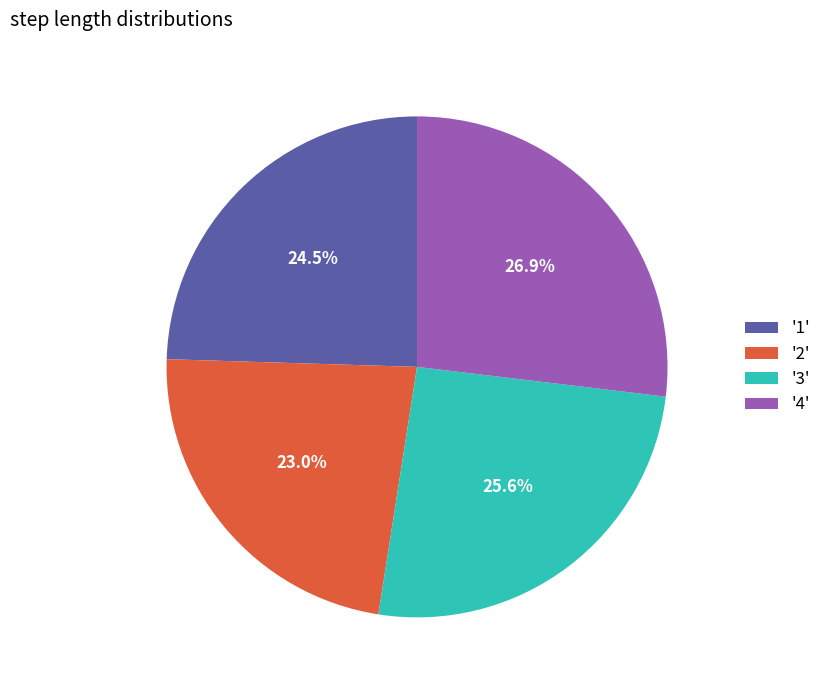

Which slice is the smallest?

'2'